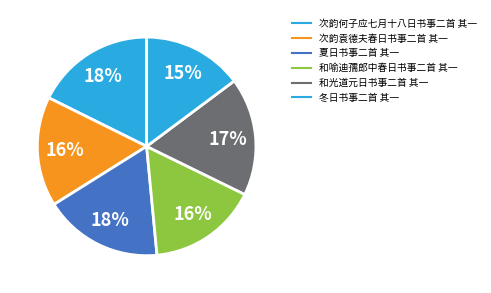

Approximately how many times larger is the value at 夏日书事二首 其一 compared to 和光道元日书事二首 其一?

1.0